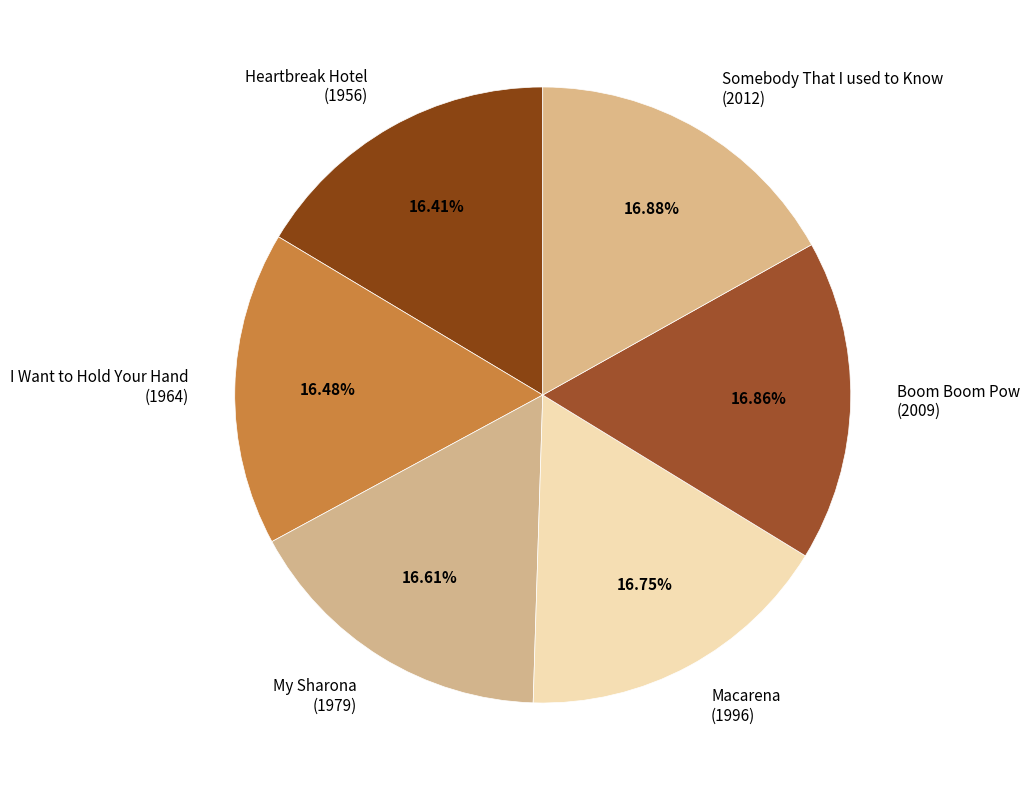

Combined, do I Want to Hold Your Hand (1964) and Boom Boom Pow (2009) account for over 50%?

No